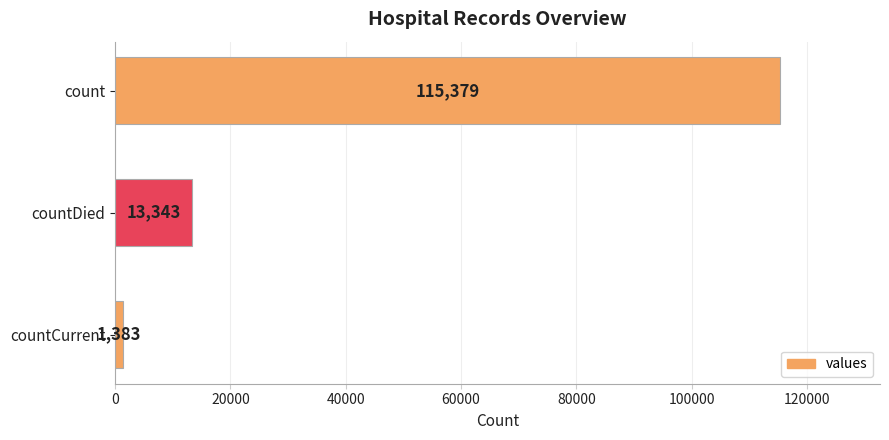

Reading top to bottom, what are all the values shown in this chart?

count=115379	countDied=13343	countCurrent=1383